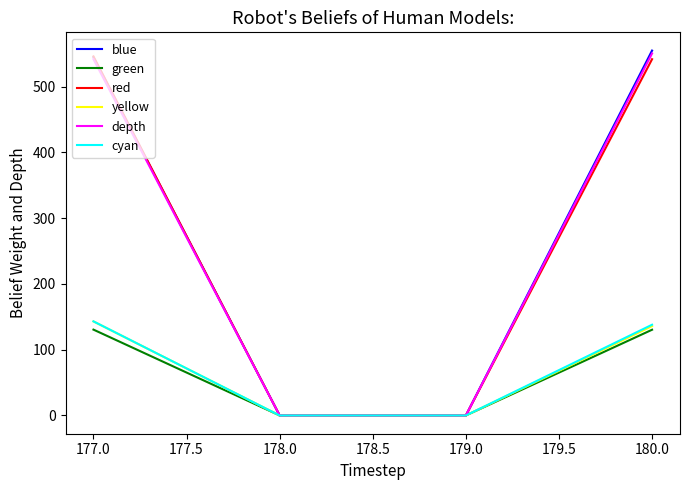

Where is red nearest to the value 272?

180.0